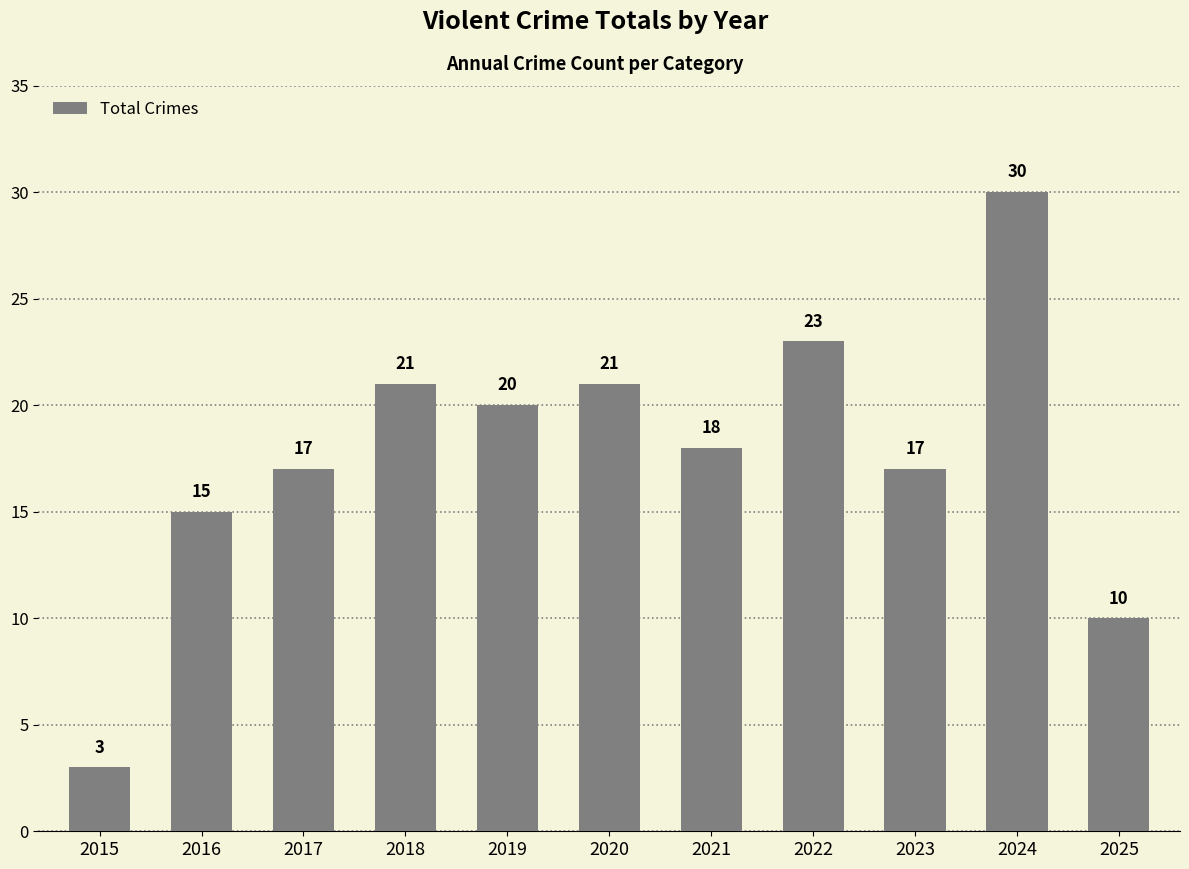

At which category does the chart reach its peak across all series?

2024